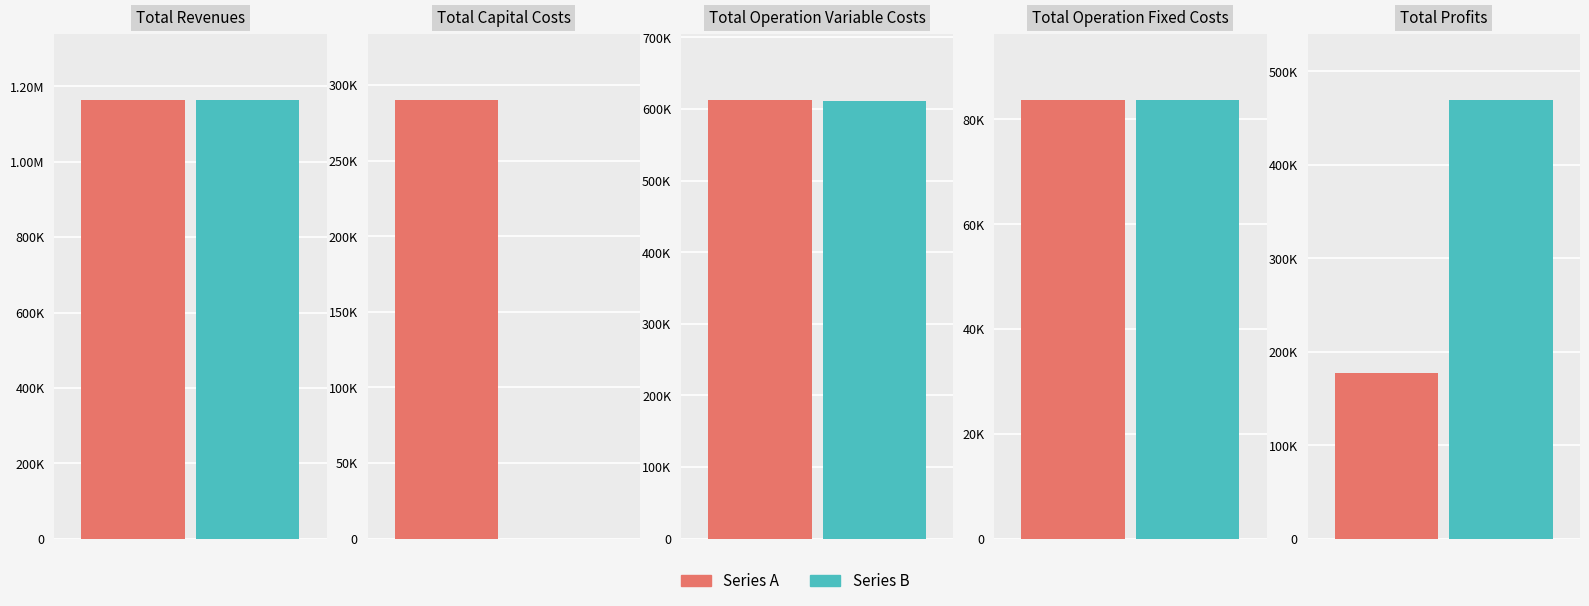

Reading left to right, what are all the values shown in this chart?

Series A: Total Revenues=1164923.8	Total Capital Costs=290400.0	Total Operation Variable Costs=613080.7	Total Operation Fixed Costs=83787.6	Total Profits=177655.5
Series B: Total Revenues=1164923.8	Total Capital Costs=0.0	Total Operation Variable Costs=611334.9	Total Operation Fixed Costs=83787.6	Total Profits=469801.2